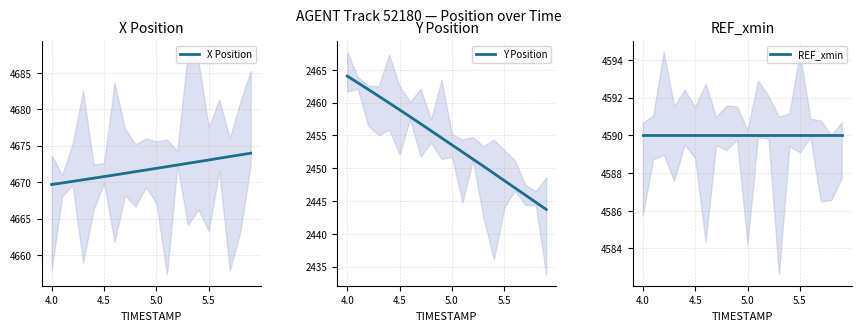

At how many categories does at least one series exceed 4199?

20